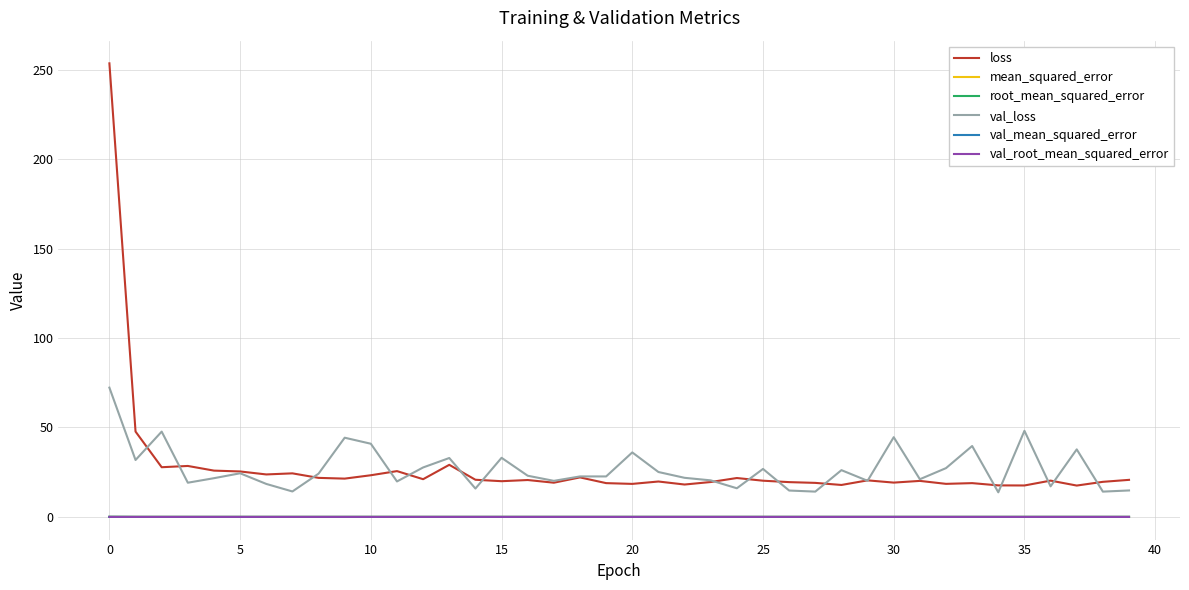

True or false: root_mean_squared_error has more than 0 interior local peaks.

True